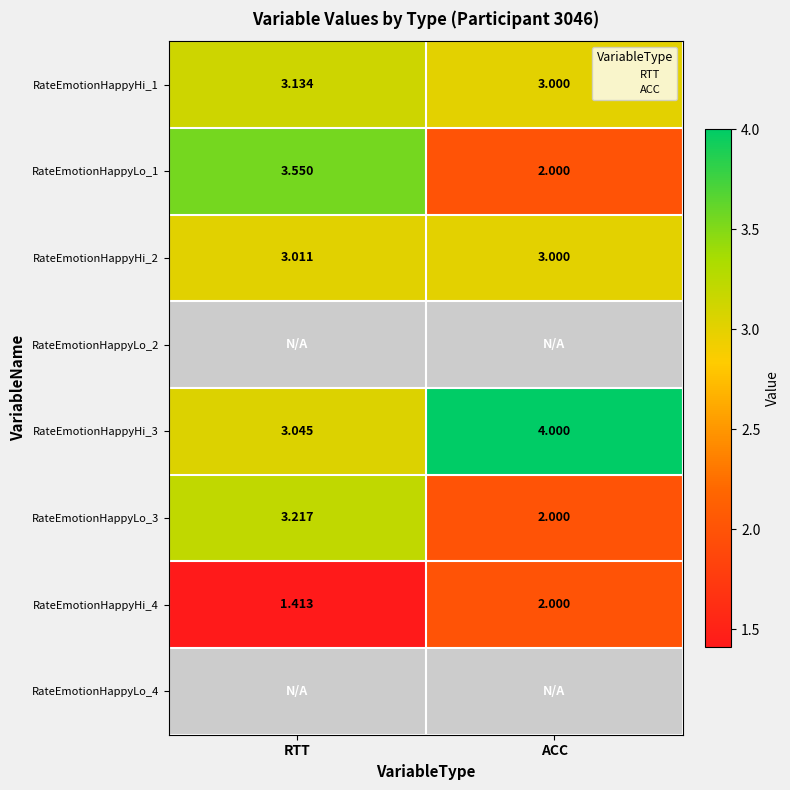

Where does the RateEmotionHappyLo_3 series first go above 3?

RTT